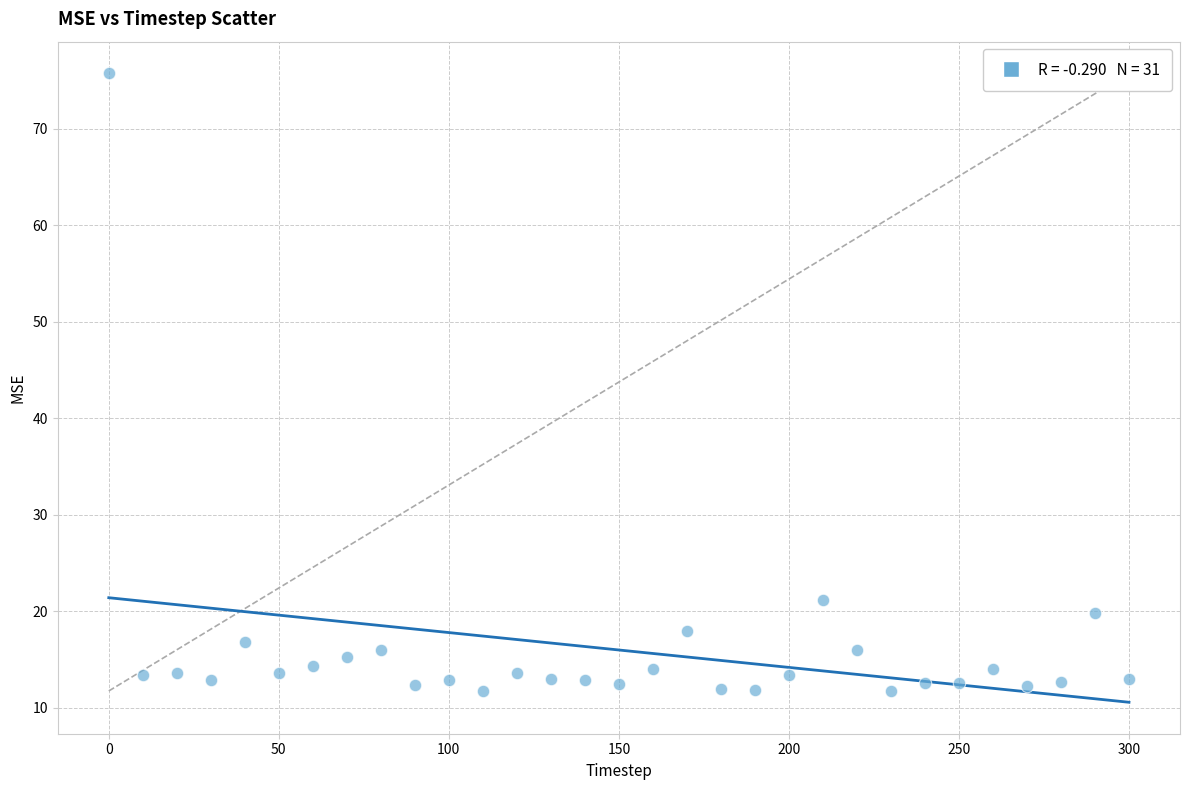

What Y value in the scatter plot is closest to 43?

21.2